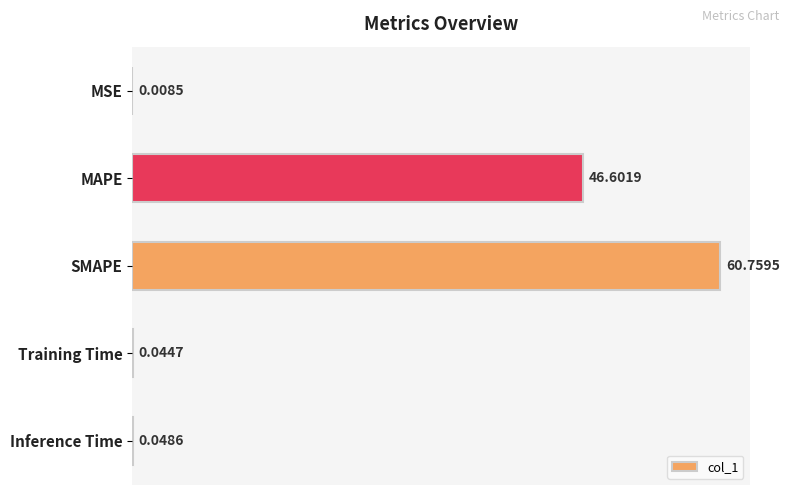

What is the sum of all values?

107.5